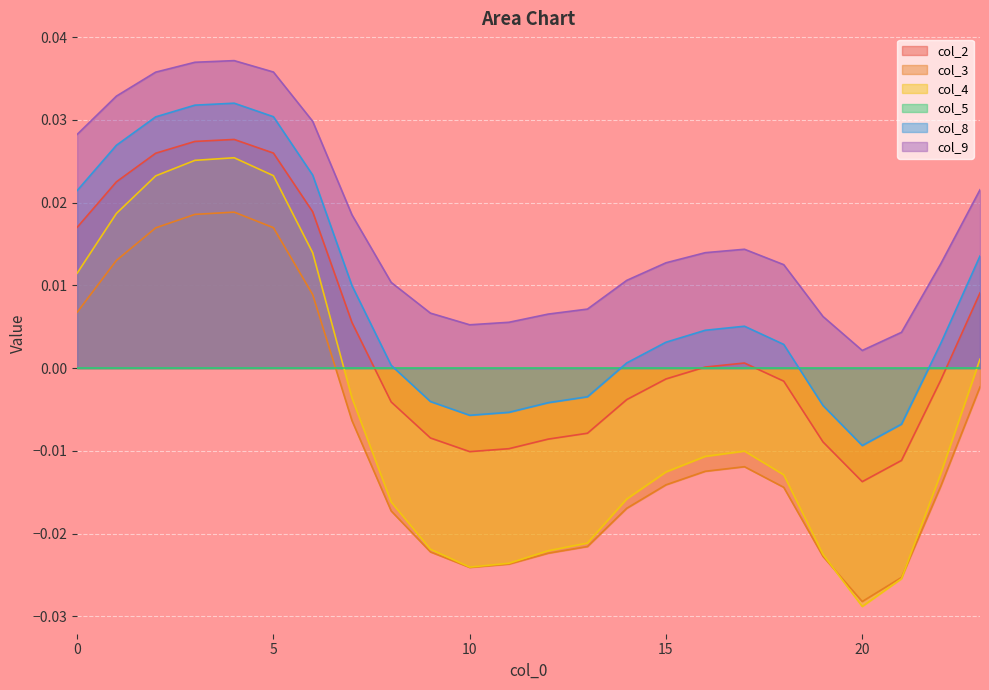

True or false: col_4 and col_2 cross at least once.

False